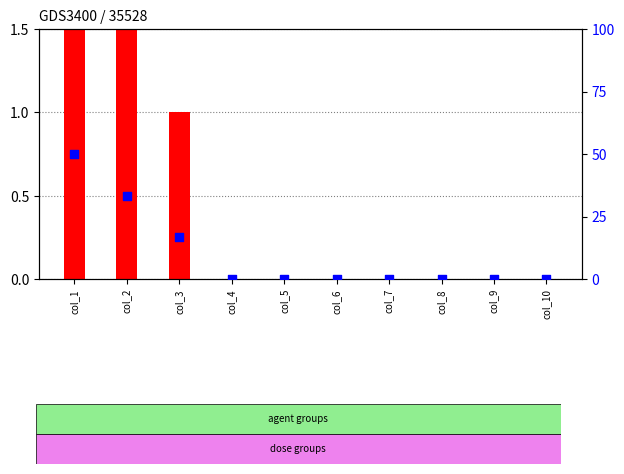

Is the value of count at col_3 greater than the value of percentile rank within the sample at col_9?

Yes